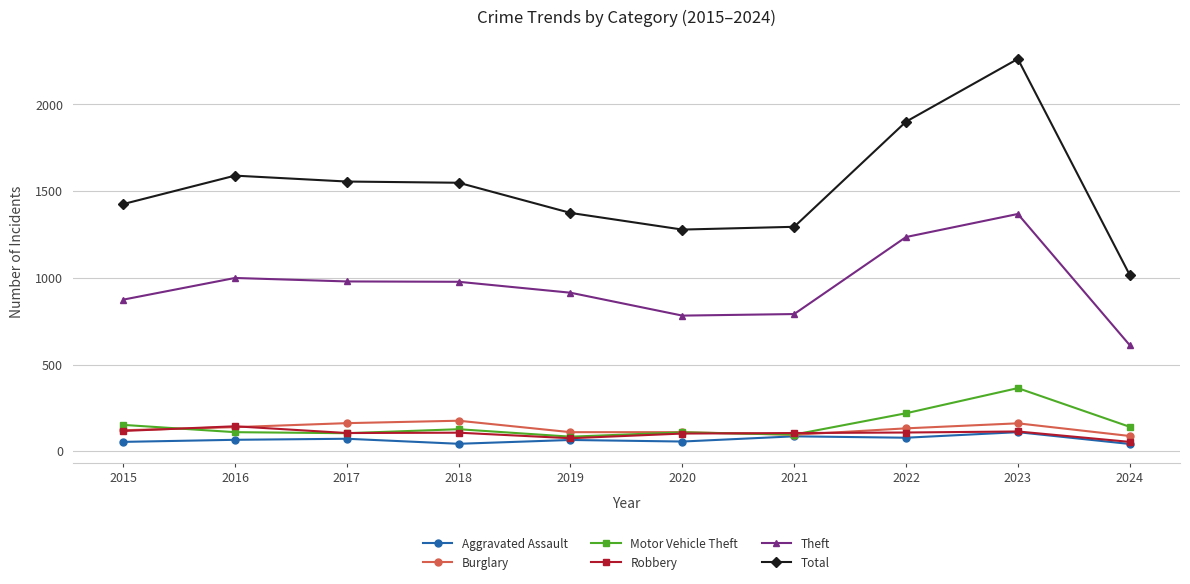

Does the chart display data point markers on the line(s)?

Yes